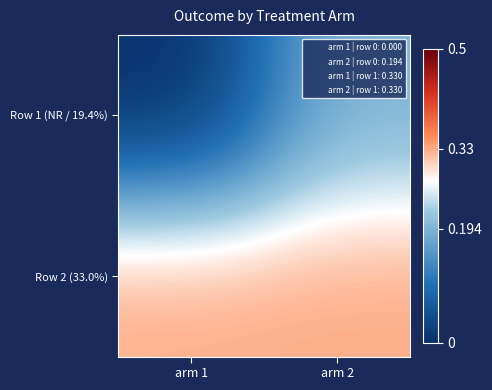

List the series in order of their overall mean, lowest first.

Row 1 (NR / 19.4%), Row 2 (33.0%)